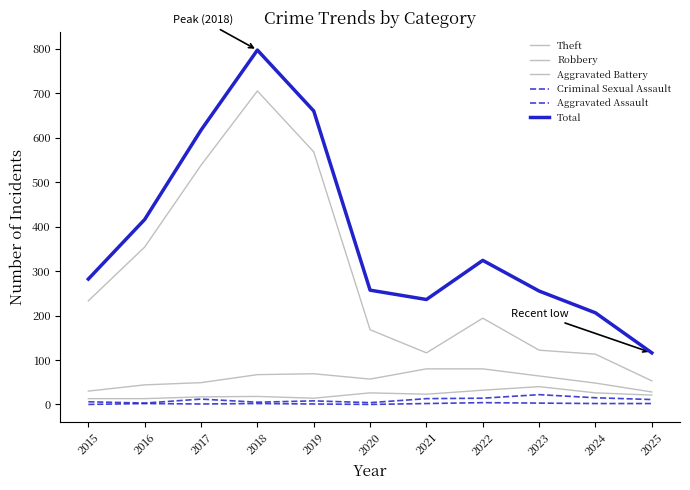

True or false: Total and Robbery cross at least once.

False